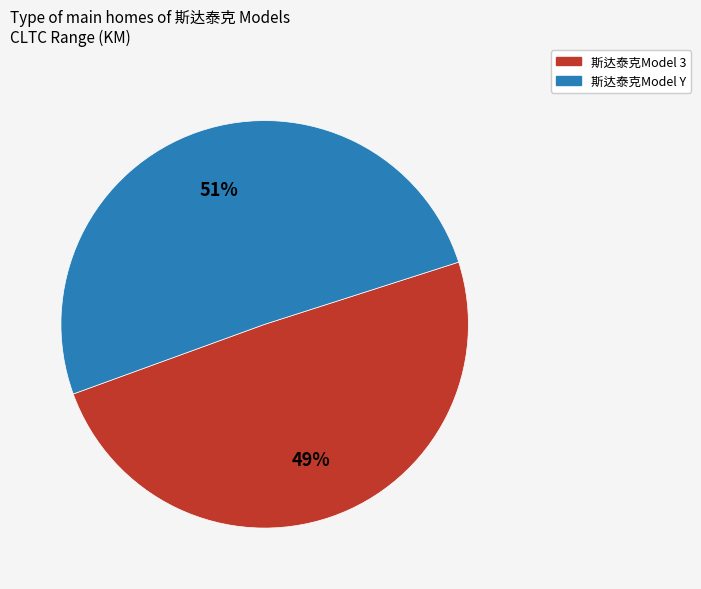

Is it true that 斯达泰克Model 3 is 49% of the pie?

True